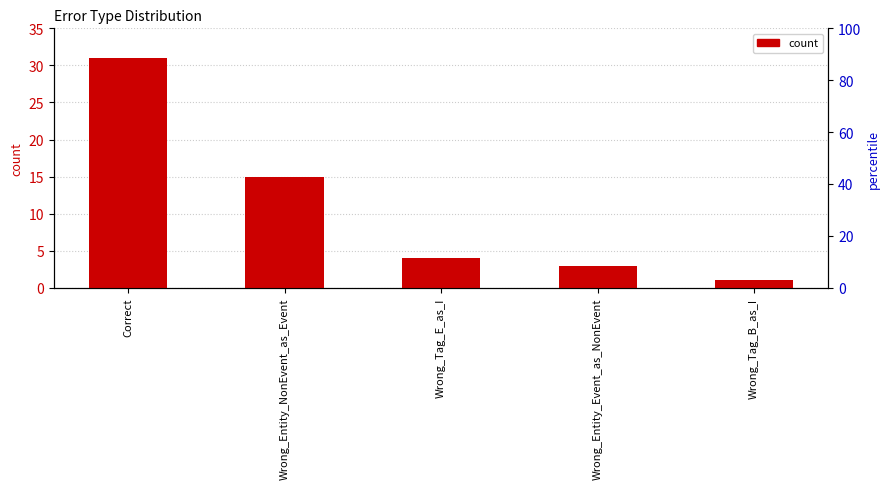

Reading left to right, list all the values displayed in this chart.

31	15	4	3	1